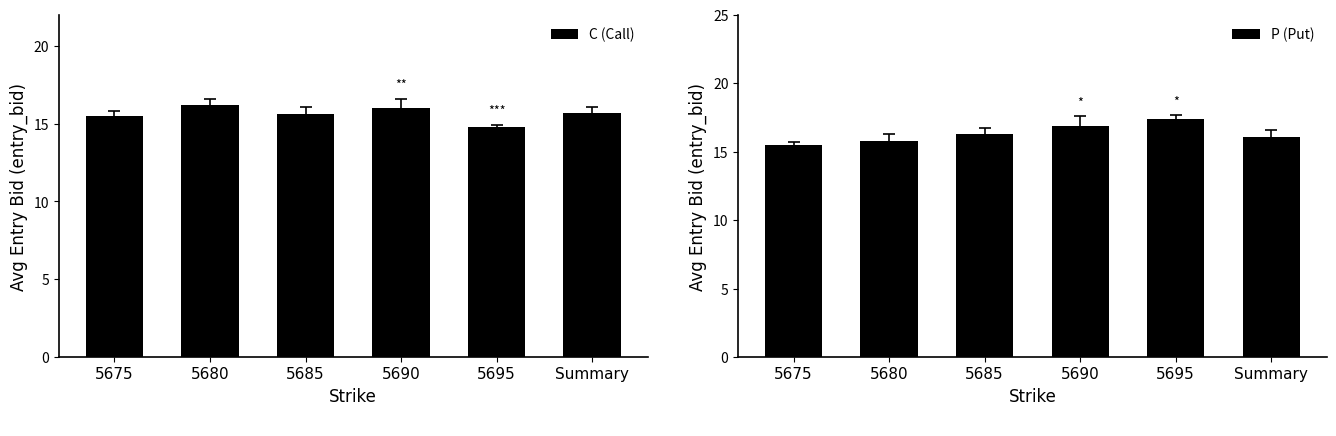

Where is P (Put) nearest to the value 16?

Summary